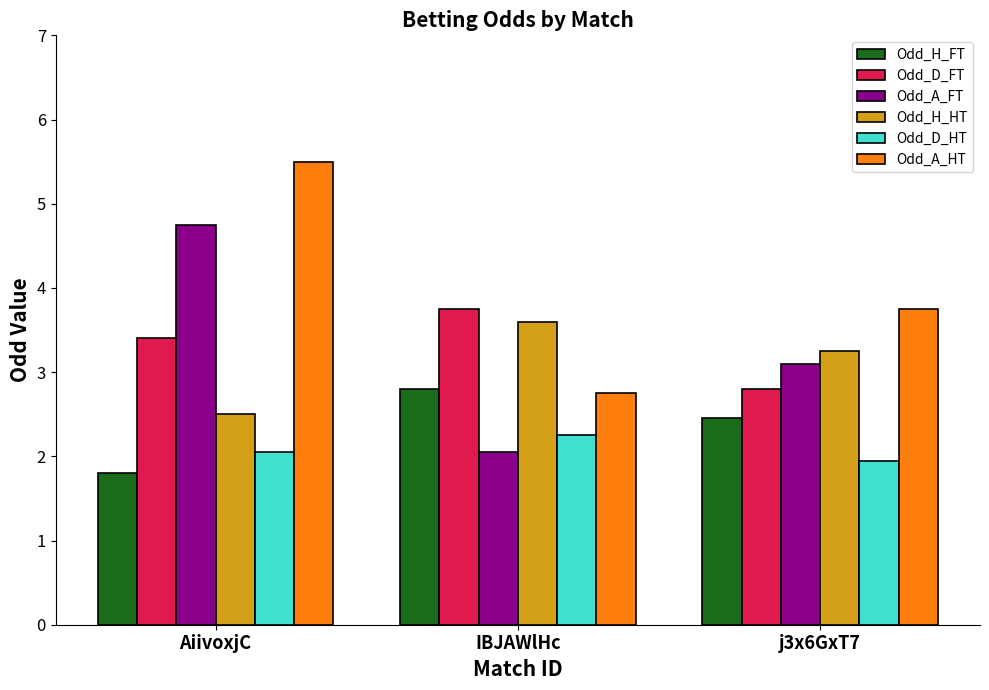

Which series has the largest total across all categories?

Odd_A_HT